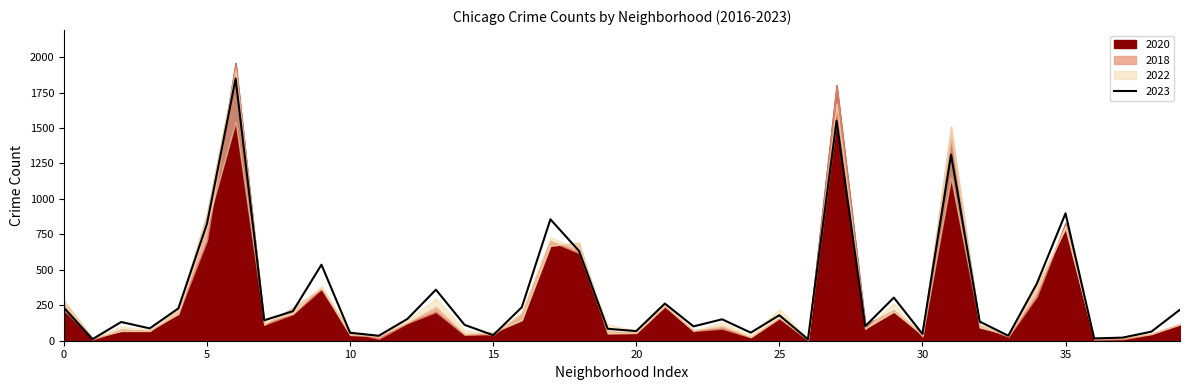

The value of 2023 at 20 is 68. True or false?

True